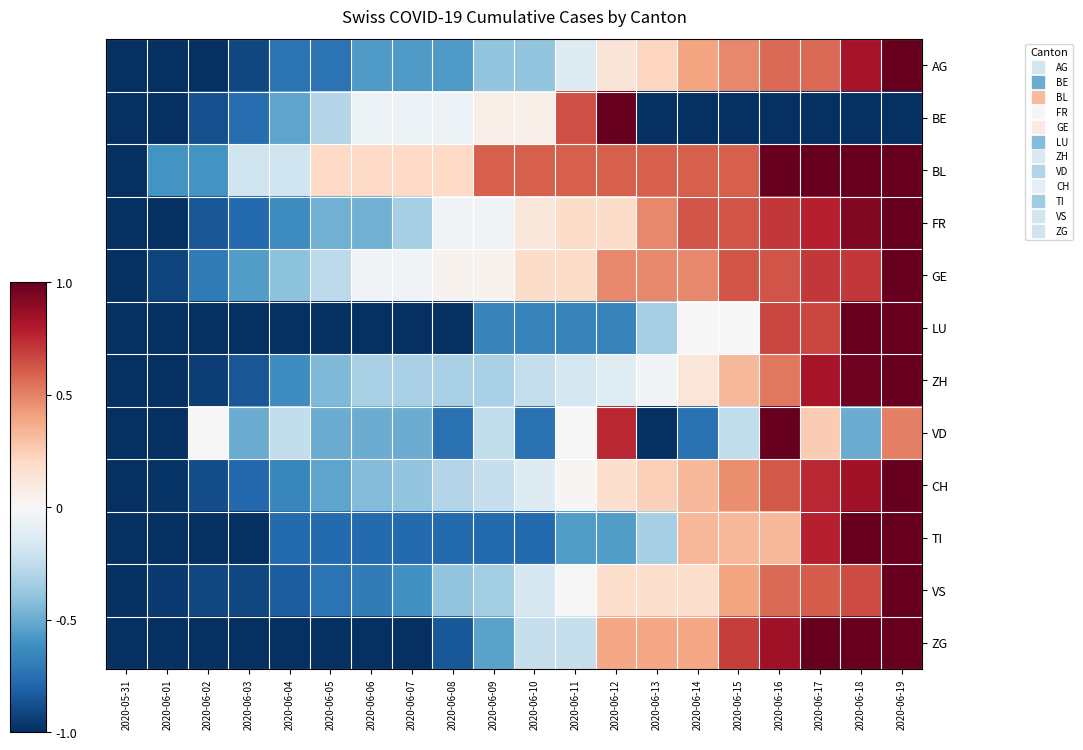

Reading right to left, list all the values displayed in this chart.

AG: 2020-06-19=1.0	2020-06-18=0.8	2020-06-17=0.6	2020-06-16=0.6	2020-06-15=0.5	2020-06-14=0.4	2020-06-13=0.2	2020-06-12=0.1	2020-06-11=-0.1	2020-06-10=-0.4	2020-06-09=-0.4	2020-06-08=-0.6	2020-06-07=-0.6	2020-06-06=-0.6	2020-06-05=-0.7	2020-06-04=-0.7	2020-06-03=-0.9	2020-06-02=-1.0	2020-06-01=-1.0	2020-05-31=-1.0
BE: 2020-06-19=-1.0	2020-06-18=-1.0	2020-06-17=-1.0	2020-06-16=-1.0	2020-06-15=-1.0	2020-06-14=-1.0	2020-06-13=-1.0	2020-06-12=1.0	2020-06-11=0.6	2020-06-10=0.1	2020-06-09=0.1	2020-06-08=-0.1	2020-06-07=-0.1	2020-06-06=-0.1	2020-06-05=-0.3	2020-06-04=-0.5	2020-06-03=-0.8	2020-06-02=-0.9	2020-06-01=-1.0	2020-05-31=-1.0
BL: 2020-06-19=1.0	2020-06-18=1.0	2020-06-17=1.0	2020-06-16=1.0	2020-06-15=0.6	2020-06-14=0.6	2020-06-13=0.6	2020-06-12=0.6	2020-06-11=0.6	2020-06-10=0.6	2020-06-09=0.6	2020-06-08=0.2	2020-06-07=0.2	2020-06-06=0.2	2020-06-05=0.2	2020-06-04=-0.2	2020-06-03=-0.2	2020-06-02=-0.6	2020-06-01=-0.6	2020-05-31=-1.0
FR: 2020-06-19=1.0	2020-06-18=0.9	2020-06-17=0.8	2020-06-16=0.7	2020-06-15=0.6	2020-06-14=0.6	2020-06-13=0.5	2020-06-12=0.2	2020-06-11=0.2	2020-06-10=0.1	2020-06-09=-0.0	2020-06-08=-0.0	2020-06-07=-0.3	2020-06-06=-0.5	2020-06-05=-0.5	2020-06-04=-0.6	2020-06-03=-0.8	2020-06-02=-0.9	2020-06-01=-1.0	2020-05-31=-1.0
GE: 2020-06-19=1.0	2020-06-18=0.7	2020-06-17=0.7	2020-06-16=0.6	2020-06-15=0.6	2020-06-14=0.5	2020-06-13=0.5	2020-06-12=0.5	2020-06-11=0.2	2020-06-10=0.2	2020-06-09=0.0	2020-06-08=0.0	2020-06-07=-0.0	2020-06-06=-0.0	2020-06-05=-0.3	2020-06-04=-0.4	2020-06-03=-0.6	2020-06-02=-0.7	2020-06-01=-0.9	2020-05-31=-1.0
LU: 2020-06-19=1.0	2020-06-18=1.0	2020-06-17=0.7	2020-06-16=0.7	2020-06-15=0.0	2020-06-14=0.0	2020-06-13=-0.3	2020-06-12=-0.7	2020-06-11=-0.7	2020-06-10=-0.7	2020-06-09=-0.7	2020-06-08=-1.0	2020-06-07=-1.0	2020-06-06=-1.0	2020-06-05=-1.0	2020-06-04=-1.0	2020-06-03=-1.0	2020-06-02=-1.0	2020-06-01=-1.0	2020-05-31=-1.0
ZH: 2020-06-19=1.0	2020-06-18=1.0	2020-06-17=0.8	2020-06-16=0.5	2020-06-15=0.3	2020-06-14=0.1	2020-06-13=-0.0	2020-06-12=-0.1	2020-06-11=-0.2	2020-06-10=-0.2	2020-06-09=-0.3	2020-06-08=-0.3	2020-06-07=-0.3	2020-06-06=-0.3	2020-06-05=-0.4	2020-06-04=-0.6	2020-06-03=-0.9	2020-06-02=-0.9	2020-06-01=-1.0	2020-05-31=-1.0
VD: 2020-06-19=0.5	2020-06-18=-0.5	2020-06-17=0.2	2020-06-16=1.0	2020-06-15=-0.2	2020-06-14=-0.8	2020-06-13=-1.0	2020-06-12=0.8	2020-06-11=0.0	2020-06-10=-0.8	2020-06-09=-0.2	2020-06-08=-0.8	2020-06-07=-0.5	2020-06-06=-0.5	2020-06-05=-0.5	2020-06-04=-0.2	2020-06-03=-0.5	2020-06-02=0.0	2020-06-01=-1.0	2020-05-31=-1.0
CH: 2020-06-19=1.0	2020-06-18=0.8	2020-06-17=0.8	2020-06-16=0.6	2020-06-15=0.5	2020-06-14=0.3	2020-06-13=0.2	2020-06-12=0.2	2020-06-11=0.0	2020-06-10=-0.1	2020-06-09=-0.2	2020-06-08=-0.3	2020-06-07=-0.4	2020-06-06=-0.4	2020-06-05=-0.5	2020-06-04=-0.6	2020-06-03=-0.8	2020-06-02=-0.9	2020-06-01=-1.0	2020-05-31=-1.0
TI: 2020-06-19=1.0	2020-06-18=1.0	2020-06-17=0.8	2020-06-16=0.3	2020-06-15=0.3	2020-06-14=0.3	2020-06-13=-0.3	2020-06-12=-0.6	2020-06-11=-0.6	2020-06-10=-0.8	2020-06-09=-0.8	2020-06-08=-0.8	2020-06-07=-0.8	2020-06-06=-0.8	2020-06-05=-0.8	2020-06-04=-0.8	2020-06-03=-1.0	2020-06-02=-1.0	2020-06-01=-1.0	2020-05-31=-1.0
VS: 2020-06-19=1.0	2020-06-18=0.7	2020-06-17=0.6	2020-06-16=0.6	2020-06-15=0.4	2020-06-14=0.2	2020-06-13=0.2	2020-06-12=0.2	2020-06-11=0.0	2020-06-10=-0.2	2020-06-09=-0.3	2020-06-08=-0.4	2020-06-07=-0.6	2020-06-06=-0.7	2020-06-05=-0.7	2020-06-04=-0.8	2020-06-03=-0.9	2020-06-02=-0.9	2020-06-01=-1.0	2020-05-31=-1.0
ZG: 2020-06-19=1.0	2020-06-18=1.0	2020-06-17=1.0	2020-06-16=0.8	2020-06-15=0.7	2020-06-14=0.4	2020-06-13=0.4	2020-06-12=0.4	2020-06-11=-0.2	2020-06-10=-0.2	2020-06-09=-0.5	2020-06-08=-0.8	2020-06-07=-1.0	2020-06-06=-1.0	2020-06-05=-1.0	2020-06-04=-1.0	2020-06-03=-1.0	2020-06-02=-1.0	2020-06-01=-1.0	2020-05-31=-1.0